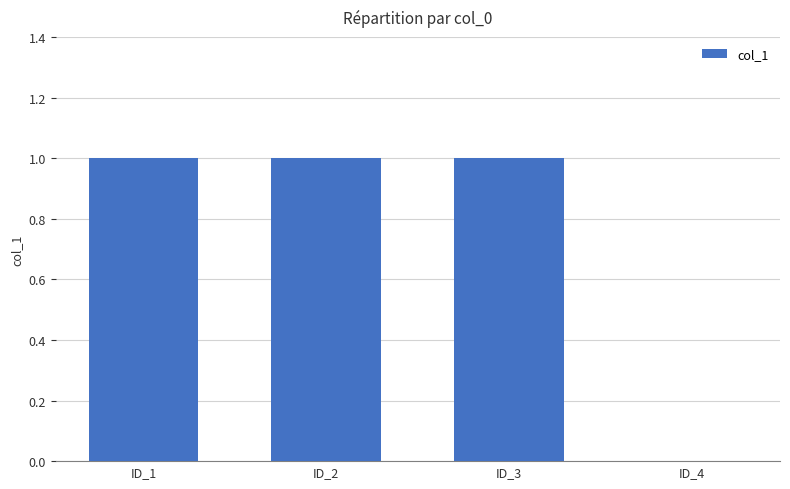

Which has a higher value, ID_4 or ID_2?

ID_2